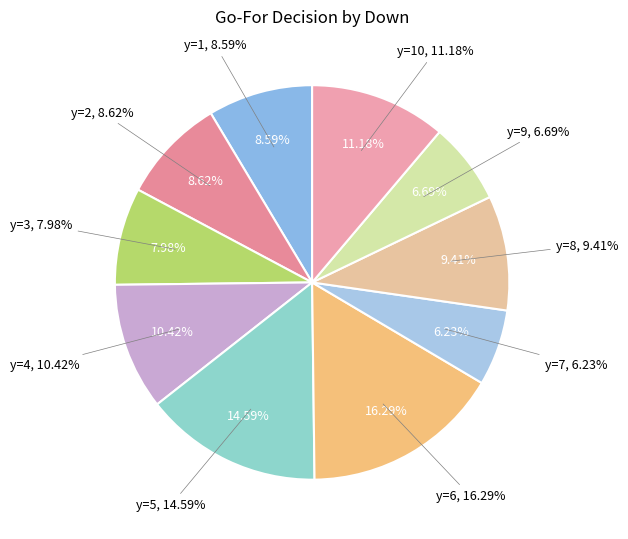

Does y=5 represent more than half of the total?

No